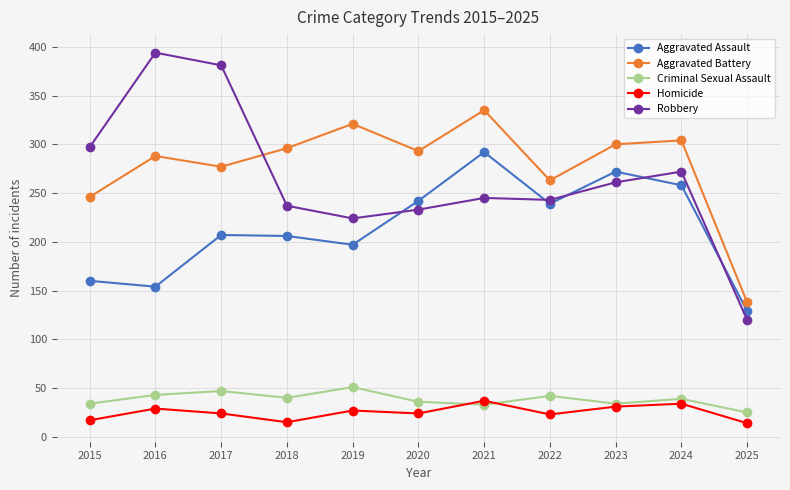

What is the maximum value for Robbery?

394